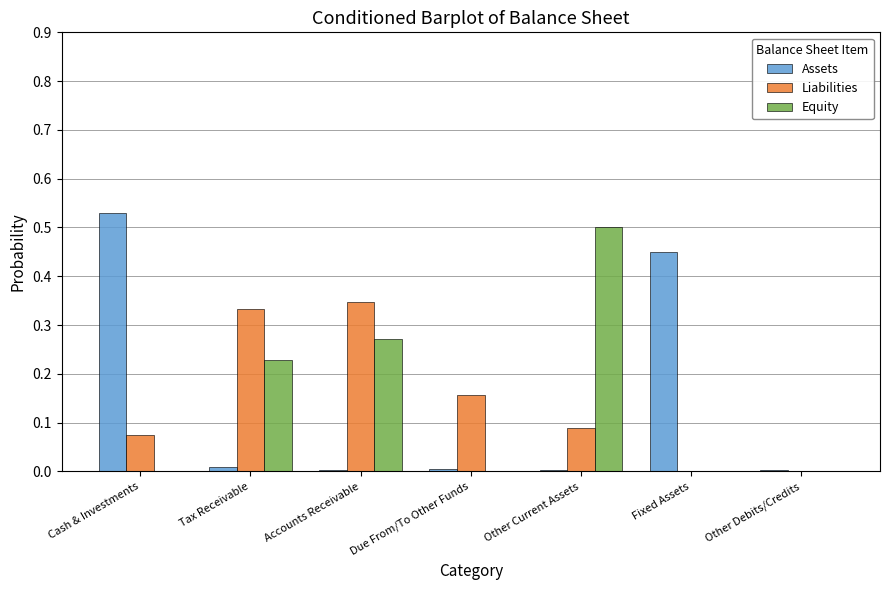

Are the bars horizontal?

No